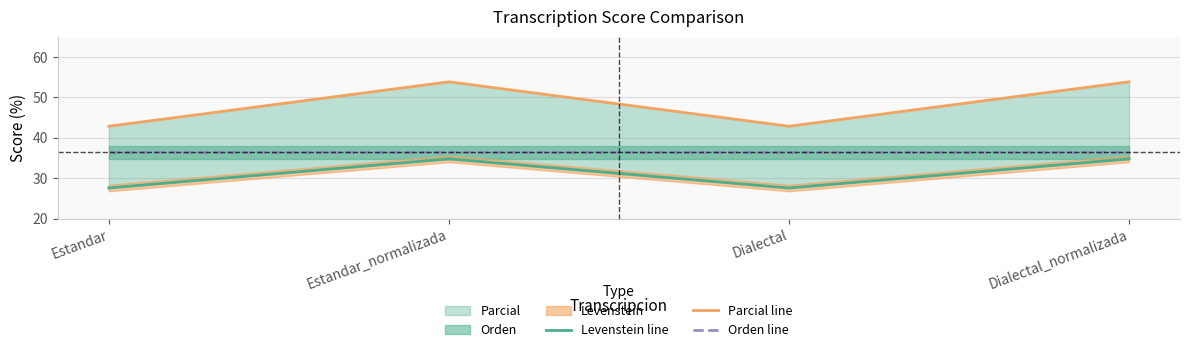

Rank the series at Dialectal_normalizada from lowest to highest value.

Levenstein line, Orden line, Parcial line